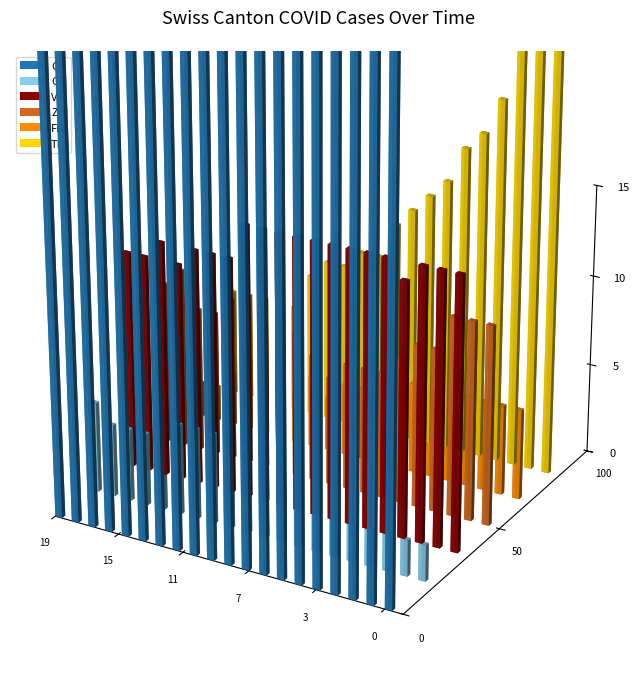

Reading left to right, list all the values displayed in this chart.

CH: 2020-05-31=147	2020-06-01=144	2020-06-02=144	2020-06-03=125	2020-06-04=125	2020-06-05=123	2020-06-06=114	2020-06-07=112	2020-06-08=110	2020-06-09=107	2020-06-10=100	2020-06-11=99	2020-06-12=103	2020-06-13=98	2020-06-14=101	2020-06-15=89	2020-06-16=86	2020-06-17=87	2020-06-18=86	2020-06-19=90
GE: 2020-05-31=2	2020-06-01=2	2020-06-02=2	2020-06-03=2	2020-06-04=2	2020-06-05=2	2020-06-06=3	2020-06-07=3	2020-06-08=3	2020-06-09=3	2020-06-10=3	2020-06-11=3	2020-06-12=5	2020-06-13=5	2020-06-14=5	2020-06-15=4	2020-06-16=4	2020-06-17=4	2020-06-18=4	2020-06-19=5
VS: 2020-05-31=15	2020-06-01=15	2020-06-02=15	2020-06-03=14	2020-06-04=15	2020-06-05=15	2020-06-06=15	2020-06-07=15	2020-06-08=15	2020-06-09=15	2020-06-10=15	2020-06-11=15	2020-06-12=15	2020-06-13=13	2020-06-14=13	2020-06-15=13	2020-06-16=12	2020-06-17=13	2020-06-18=12	2020-06-19=12
ZH: 2020-05-31=11	2020-06-01=11	2020-06-02=11	2020-06-03=9	2020-06-04=9	2020-06-05=8	2020-06-06=7	2020-06-07=7	2020-06-08=7	2020-06-09=6	2020-06-10=7	2020-06-11=8	2020-06-12=9	2020-06-13=8	2020-06-14=9	2020-06-15=9	2020-06-16=8	2020-06-17=8	2020-06-18=10	2020-06-19=9
FR: 2020-05-31=5	2020-06-01=5	2020-06-02=5	2020-06-03=5	2020-06-04=5	2020-06-05=5	2020-06-06=5	2020-06-07=5	2020-06-08=5	2020-06-09=4	2020-06-10=4	2020-06-11=3	2020-06-12=4	2020-06-13=3	2020-06-14=3	2020-06-15=3	2020-06-16=4	2020-06-17=3	2020-06-18=2	2020-06-19=2
TI: 2020-05-31=30	2020-06-01=28	2020-06-02=26	2020-06-03=20	2020-06-04=18	2020-06-05=17	2020-06-06=15	2020-06-07=14	2020-06-08=13	2020-06-09=12	2020-06-10=10	2020-06-11=10	2020-06-12=9	2020-06-13=9	2020-06-14=8	2020-06-15=6	2020-06-16=6	2020-06-17=6	2020-06-18=6	2020-06-19=6